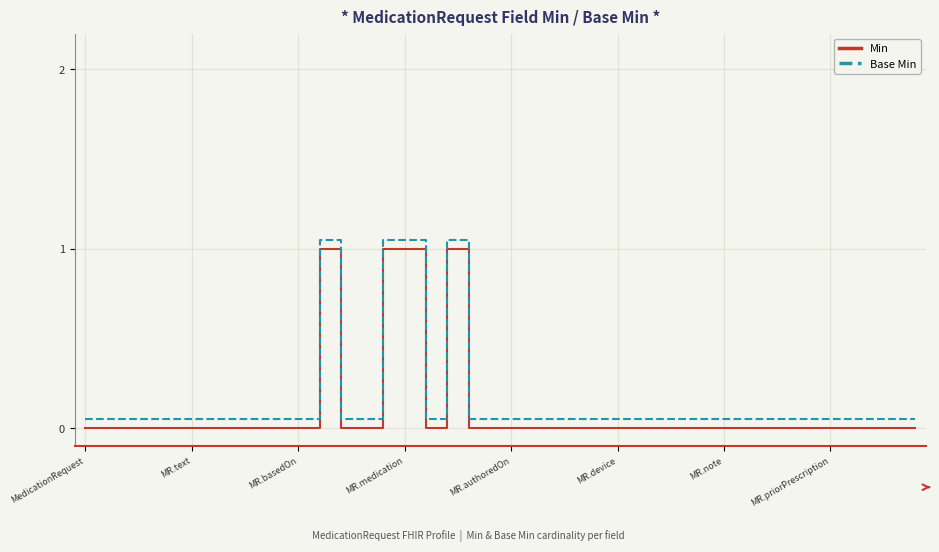

How many lines are shown in the chart?

2